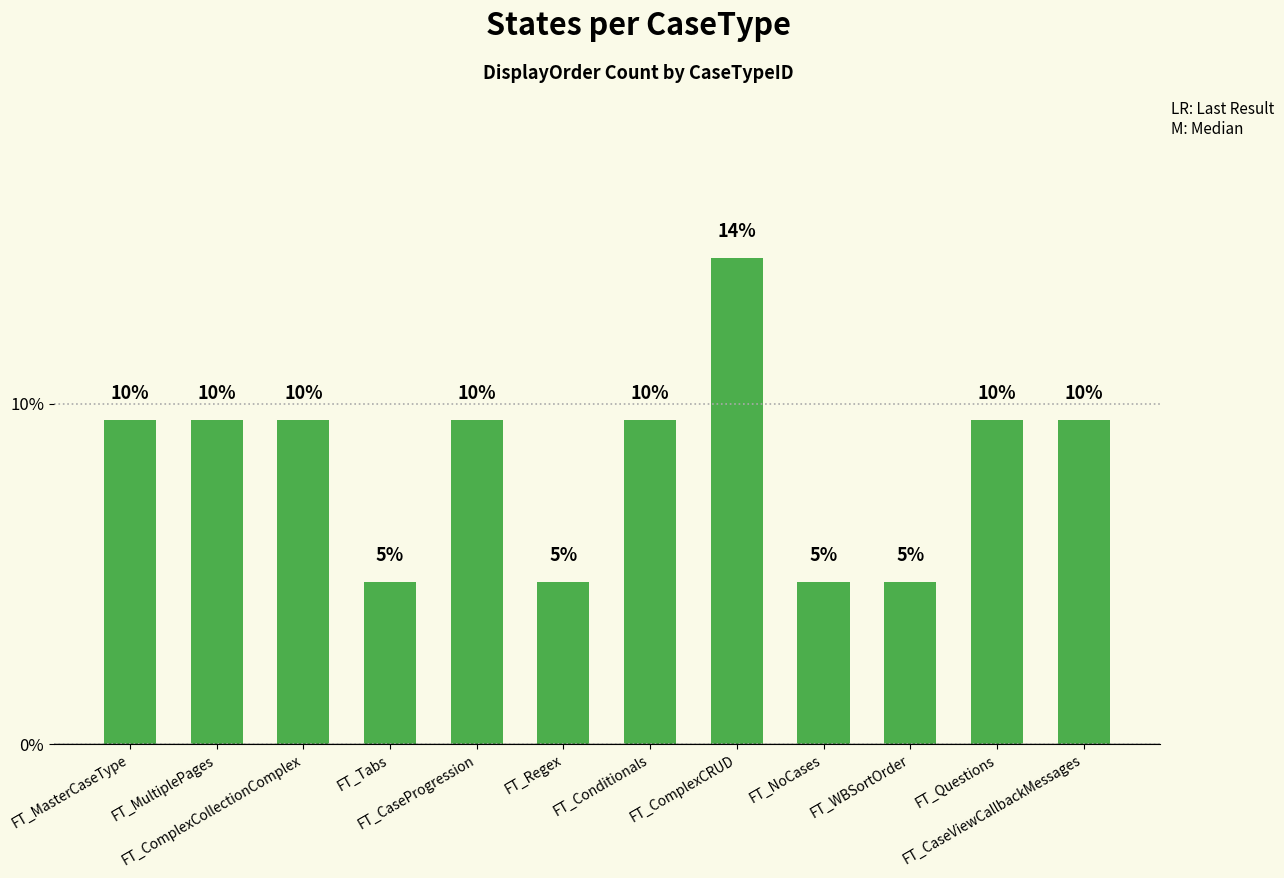

List the labels in order of value, smallest first.

FT_Tabs, FT_Regex, FT_NoCases, FT_WBSortOrder, FT_MasterCaseType, FT_MultiplePages, FT_ComplexCollectionComplex, FT_CaseProgression, FT_Conditionals, FT_Questions, FT_CaseViewCallbackMessages, FT_ComplexCRUD